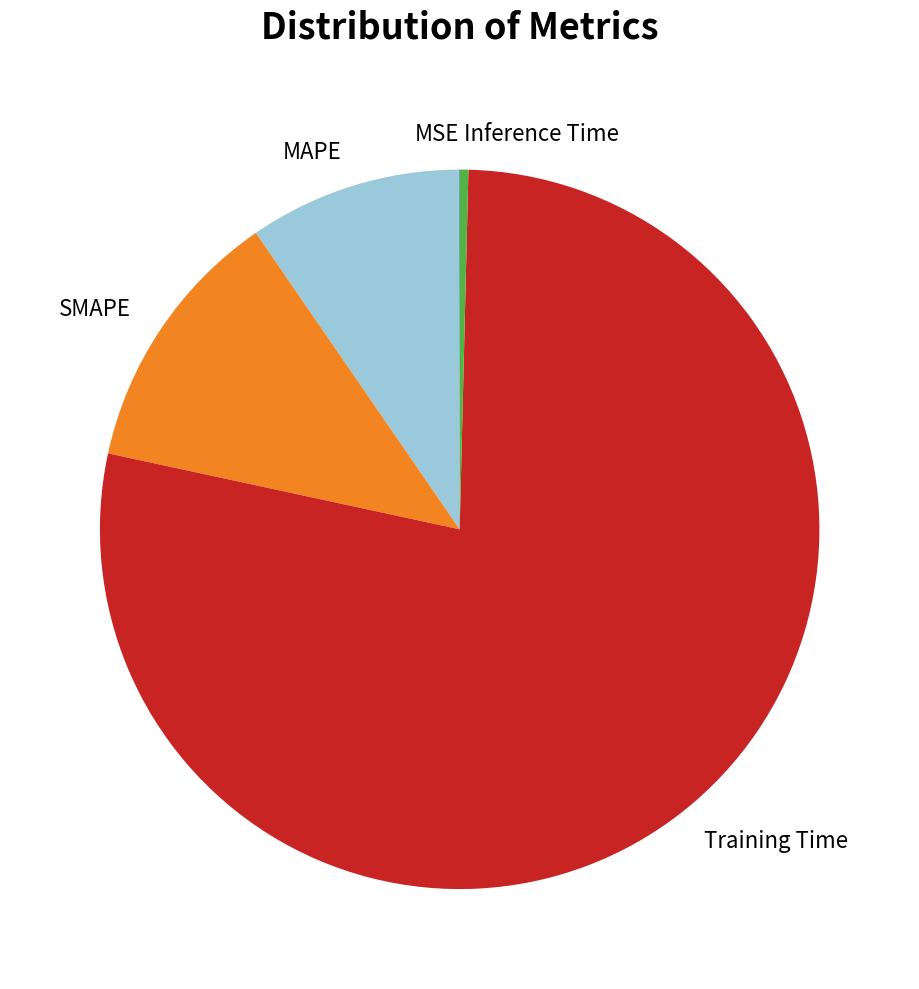

Which category has the biggest portion of the pie?

Training Time